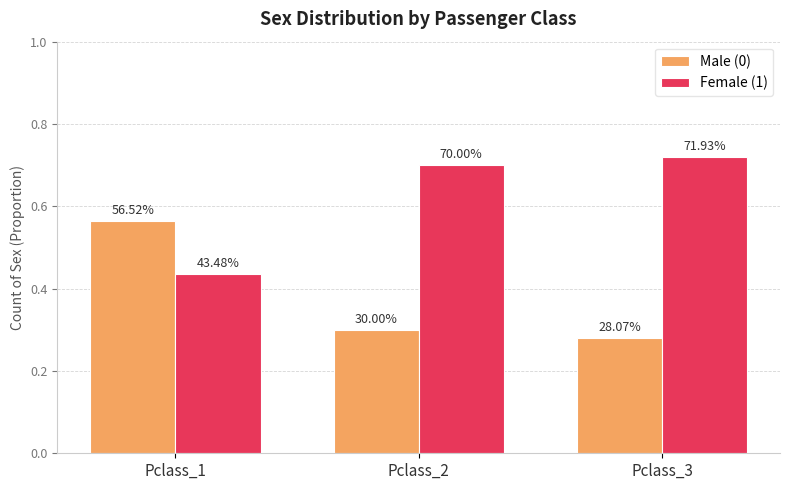

Reading left to right, extract all data points from this chart.

Male (0): 0.6	0.3	0.3
Female (1): 0.4	0.7	0.7